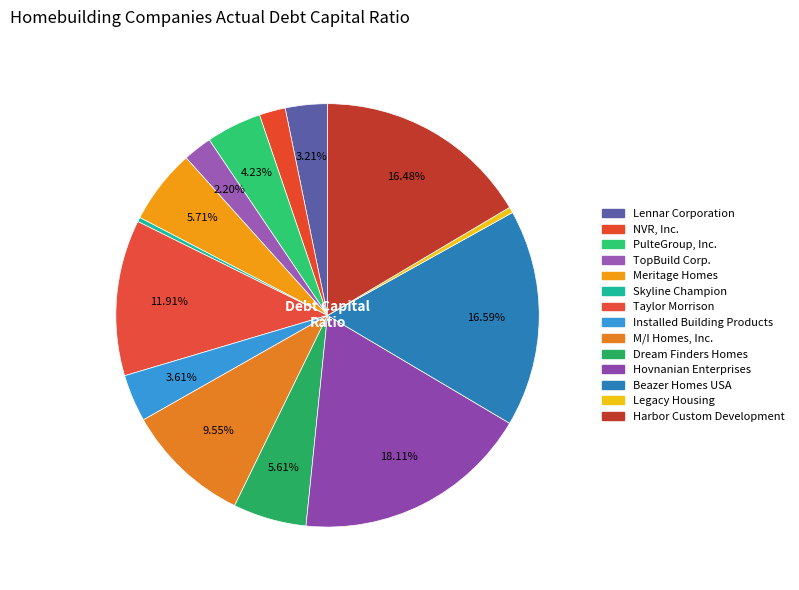

Which category has the biggest portion of the pie?

Hovnanian Enterprises